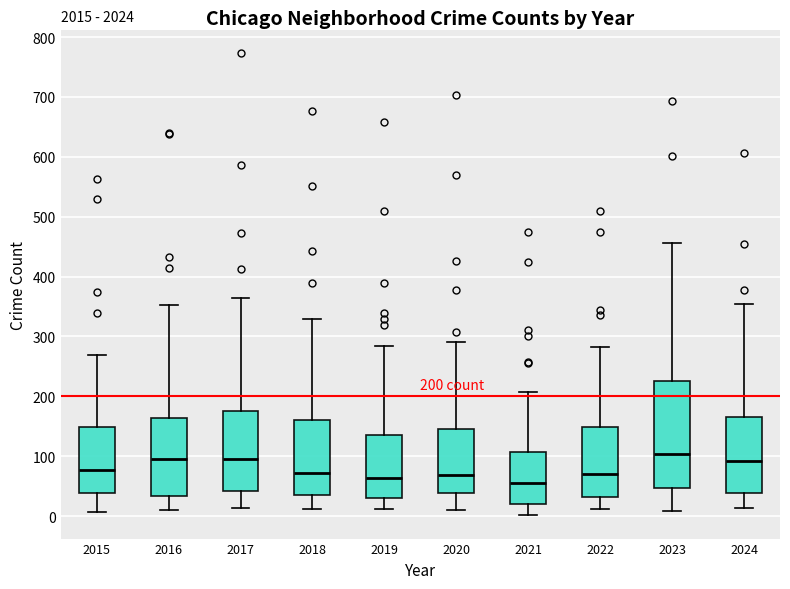

Comparing the boxes themselves (not the whiskers), which one is the tallest?

2023